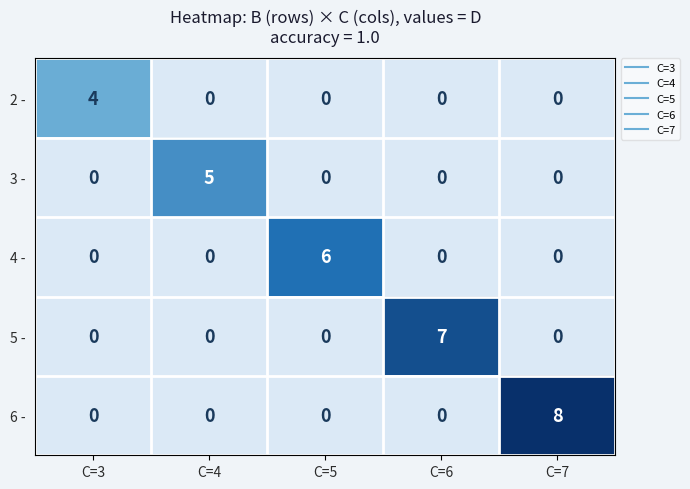

Reading left to right, list all the values displayed in this chart.

2 -: C=3=4	C=4=0	C=5=0	C=6=0	C=7=0
3 -: C=3=0	C=4=5	C=5=0	C=6=0	C=7=0
4 -: C=3=0	C=4=0	C=5=6	C=6=0	C=7=0
5 -: C=3=0	C=4=0	C=5=0	C=6=7	C=7=0
6 -: C=3=0	C=4=0	C=5=0	C=6=0	C=7=8